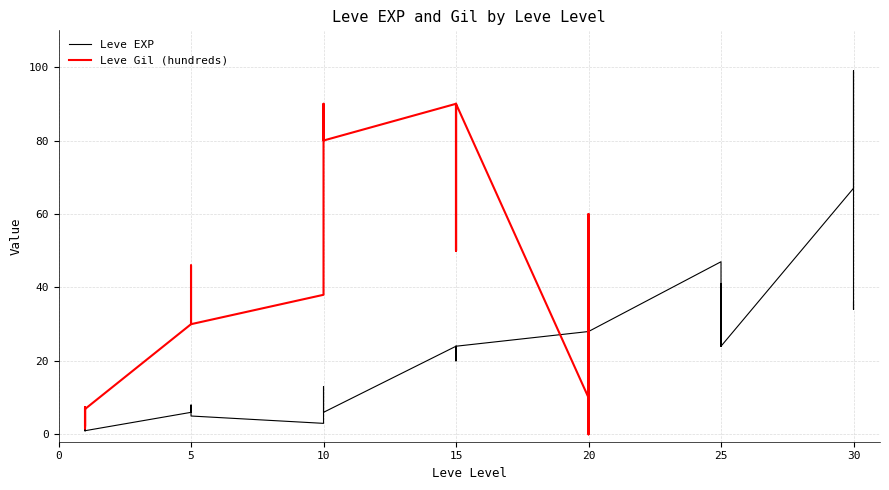

What is the average value?

20